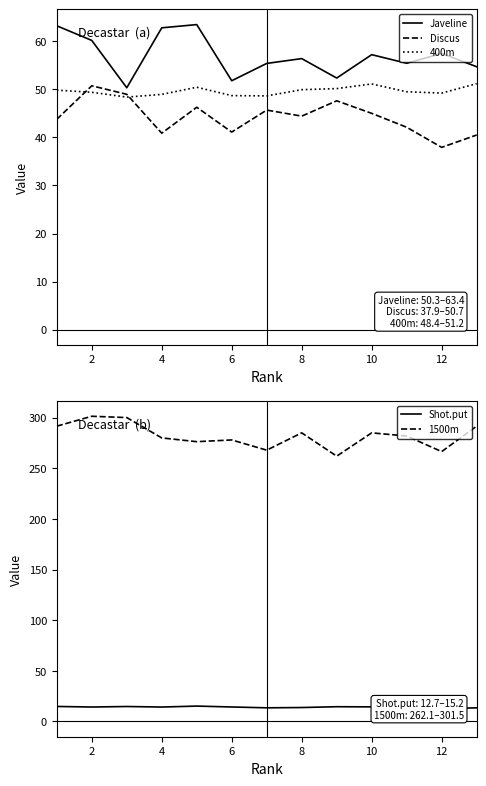

What are all the series names shown in the legend?

Javeline, Discus, 400m, Shot.put, 1500m